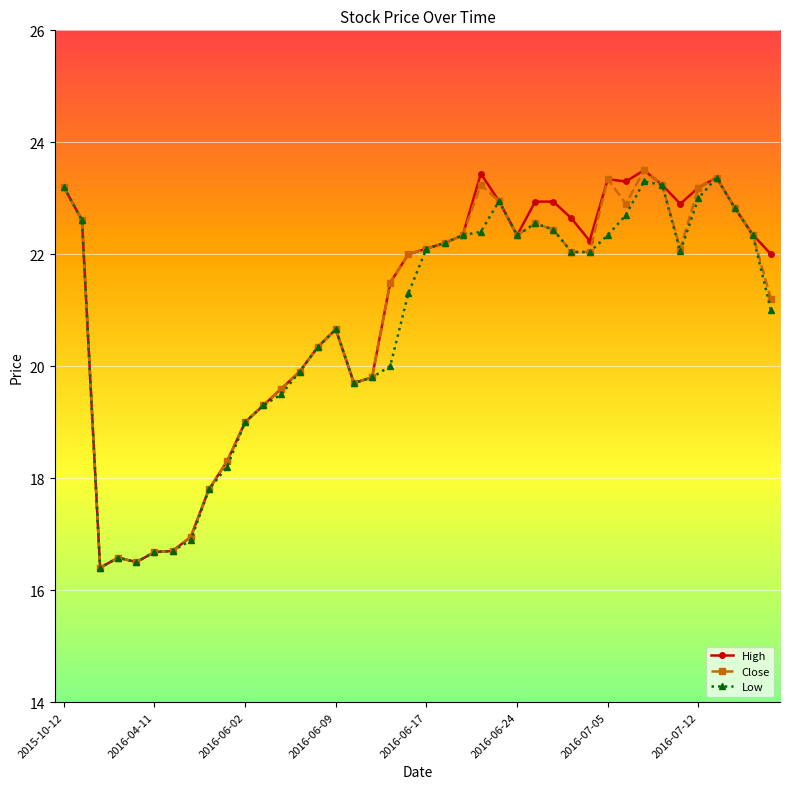

What is the value of the Low point at the 14th from the left?

19.9